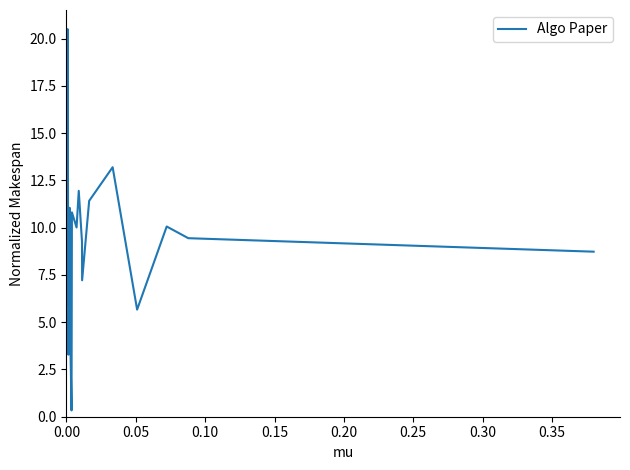

What is the greatest value displayed?

20.5